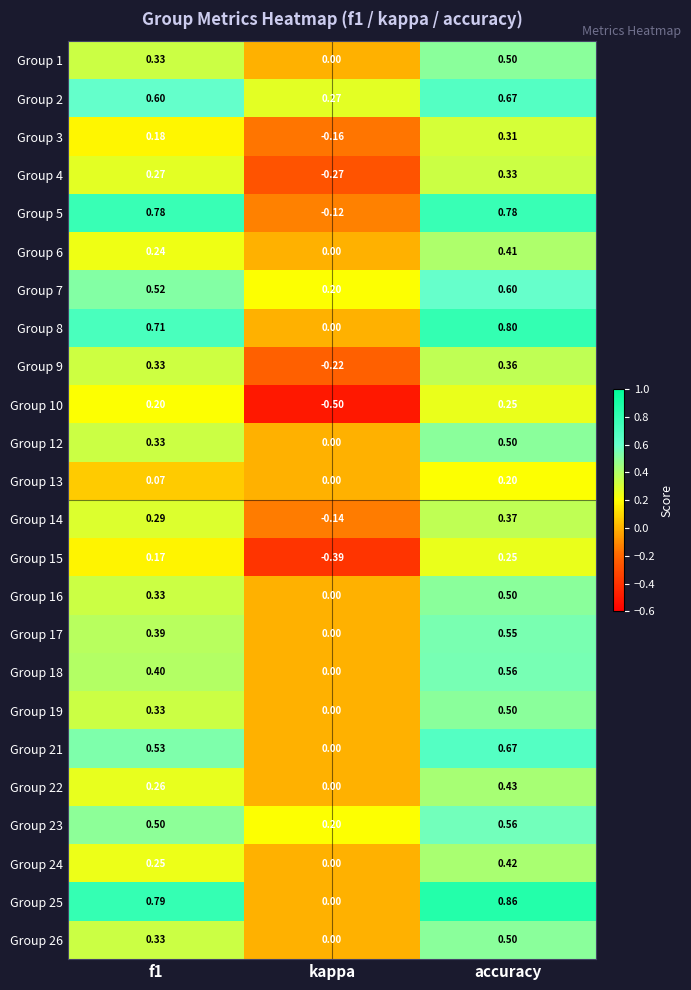

Where is Group 18 nearest to the value 0?

kappa